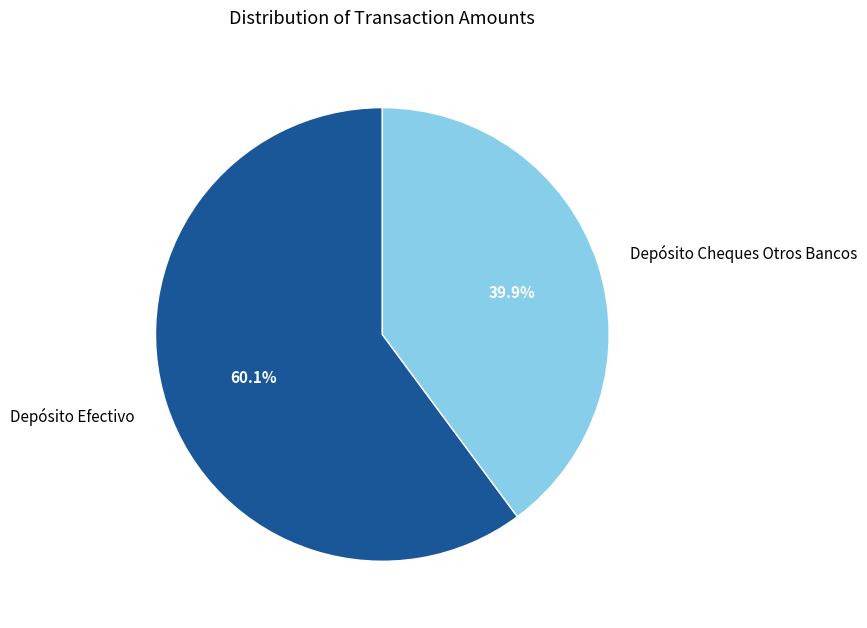

Which has a higher value, Depósito Cheques Otros Bancos or Depósito Efectivo?

Depósito Efectivo